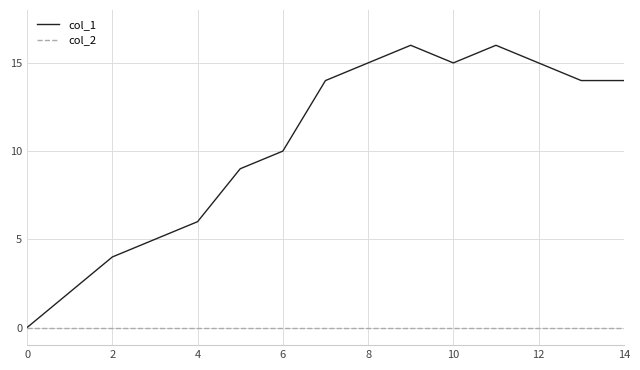

Which series has the largest range (max minus min)?

col_1